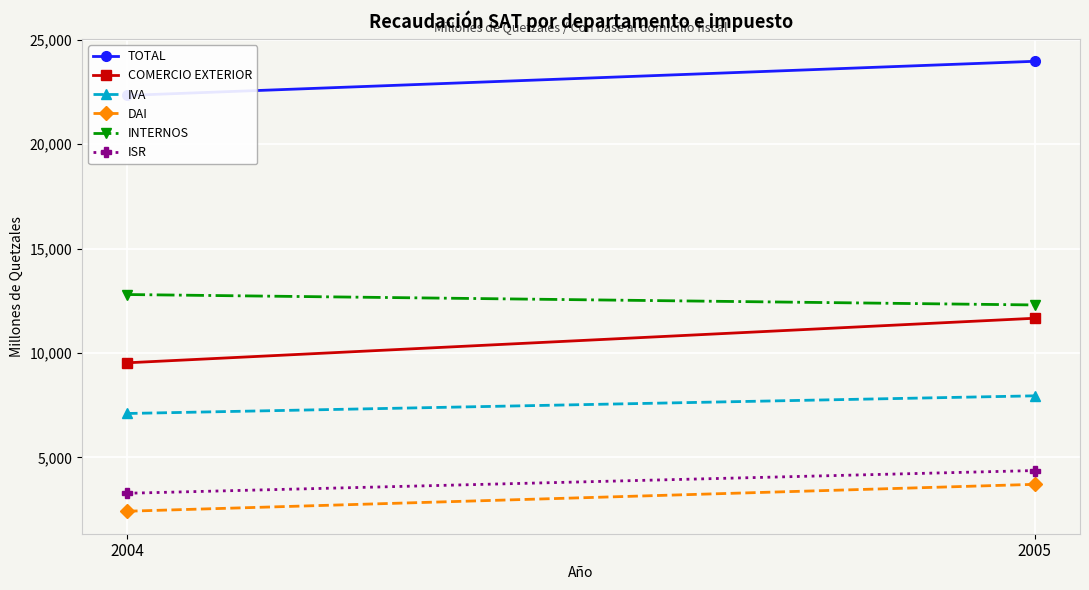

How many data points does each series have?

2